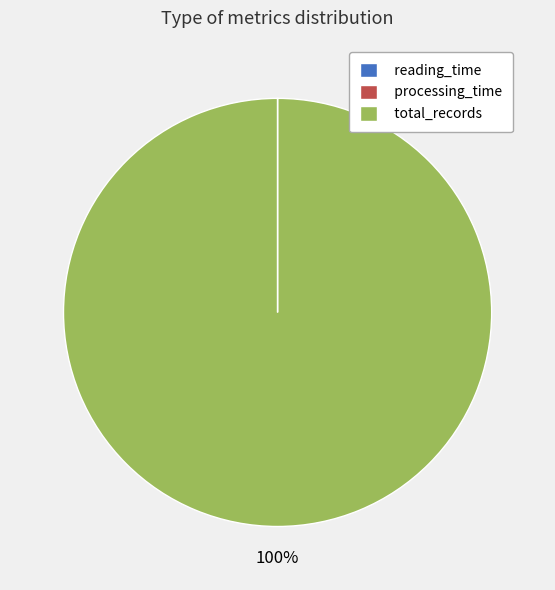

True or false: total_records accounts for 91% of the total.

False